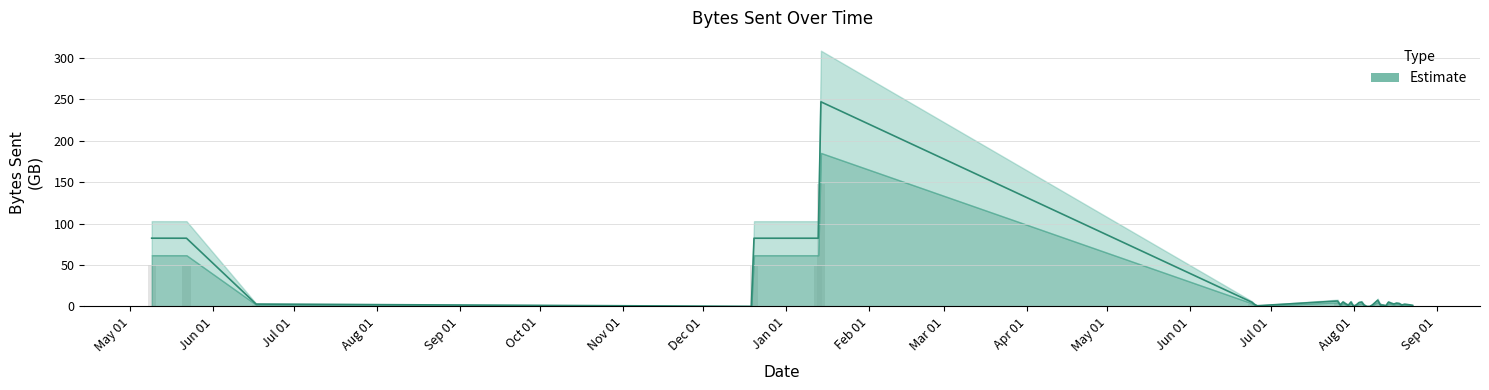

Reading left to right, list all the values displayed in this chart.

82.3	82.3	2.8	0.1	82.3	82.3	246.8	5.0	2.4	0.8	6.5	1.9	5.3	3.2	1.5	5.4	0.0	1.9	4.6	5.2	1.3	0.0	0.0	1.8	7.5	1.8	1.7	0.7	5.2	3.9	2.9	4.0	3.5	1.7	2.7	1.9	1.3